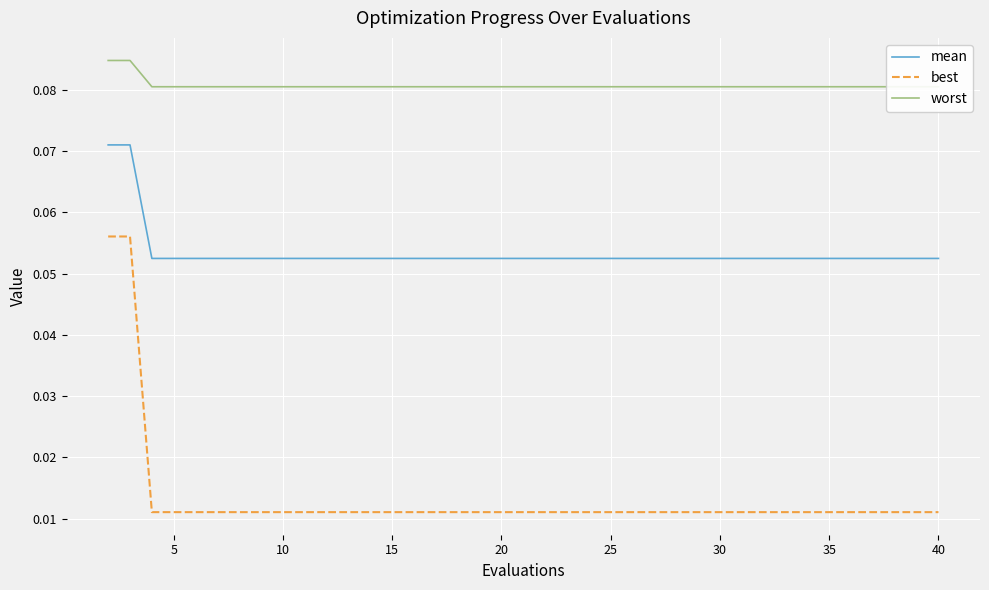

True or false: best and mean intersect in this chart.

False